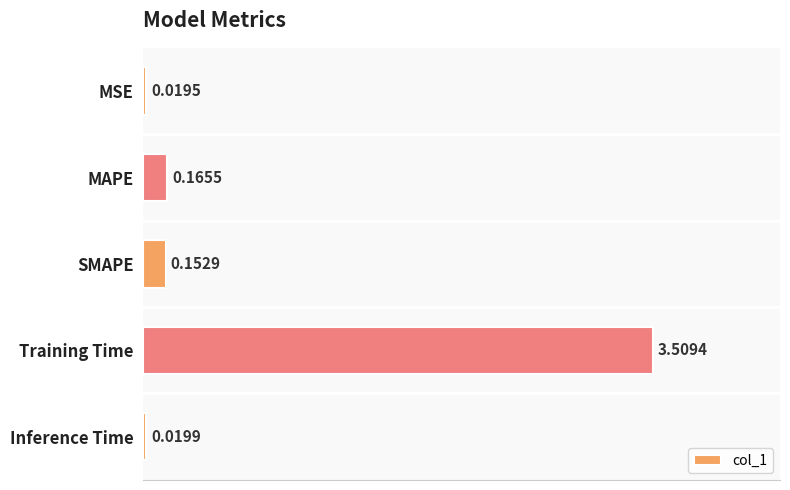

List the labels in order of value, smallest first.

MSE, Inference Time, SMAPE, MAPE, Training Time